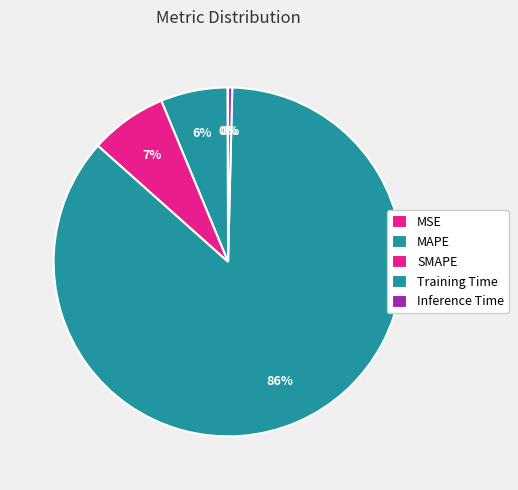

How many slices are in this pie chart?

5